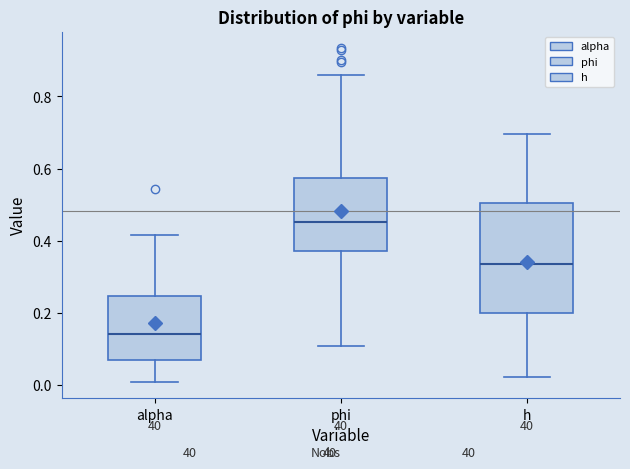

Reading left to right, read every box against the y-axis: the position of its median line, the range the box covers, and the ends of its whiskers. The values are not printed on the chart, so give them approximately, as read against the axis.

alpha: median 0.14, box 0.08 to 0.24, whiskers 0.00 to 0.42
phi: median 0.46, box 0.38 to 0.58, whiskers 0.10 to 0.86
h: median 0.34, box 0.20 to 0.50, whiskers 0.02 to 0.70